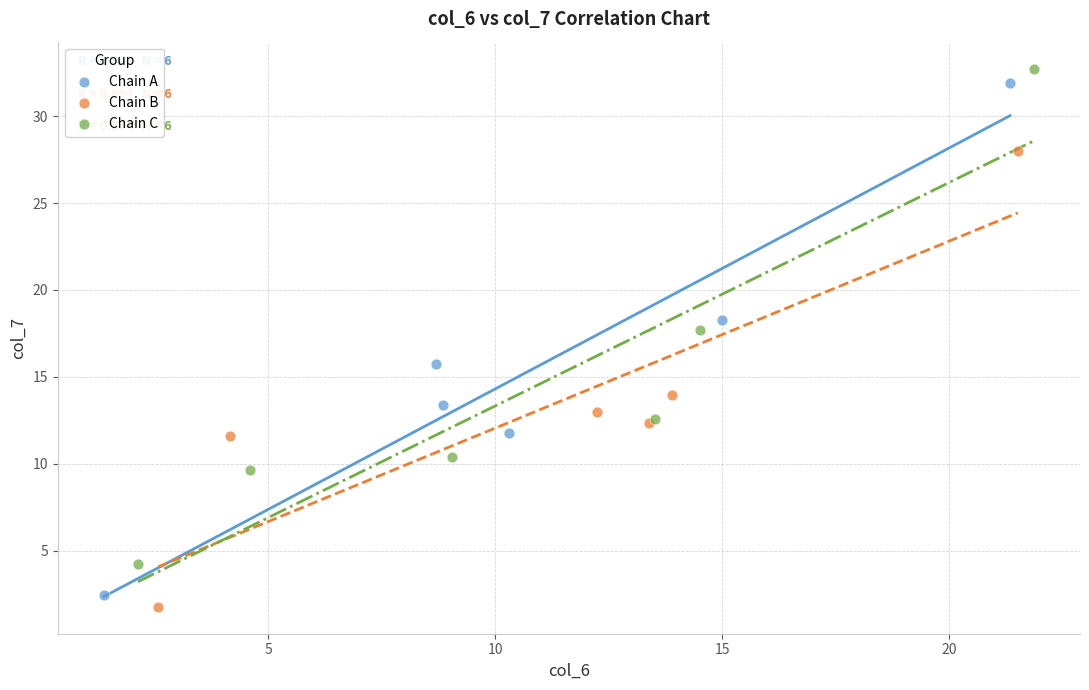

What are all the series names shown in the legend?

Chain A, Chain B, Chain C